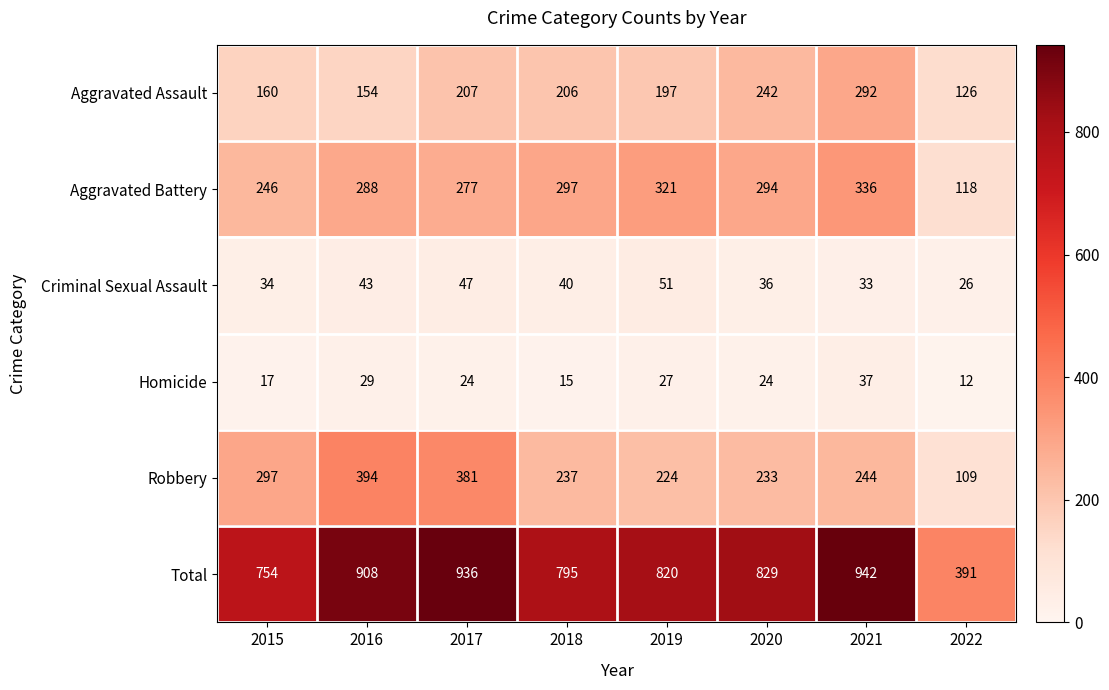

What is the difference between the highest and lowest values at 2020?

805